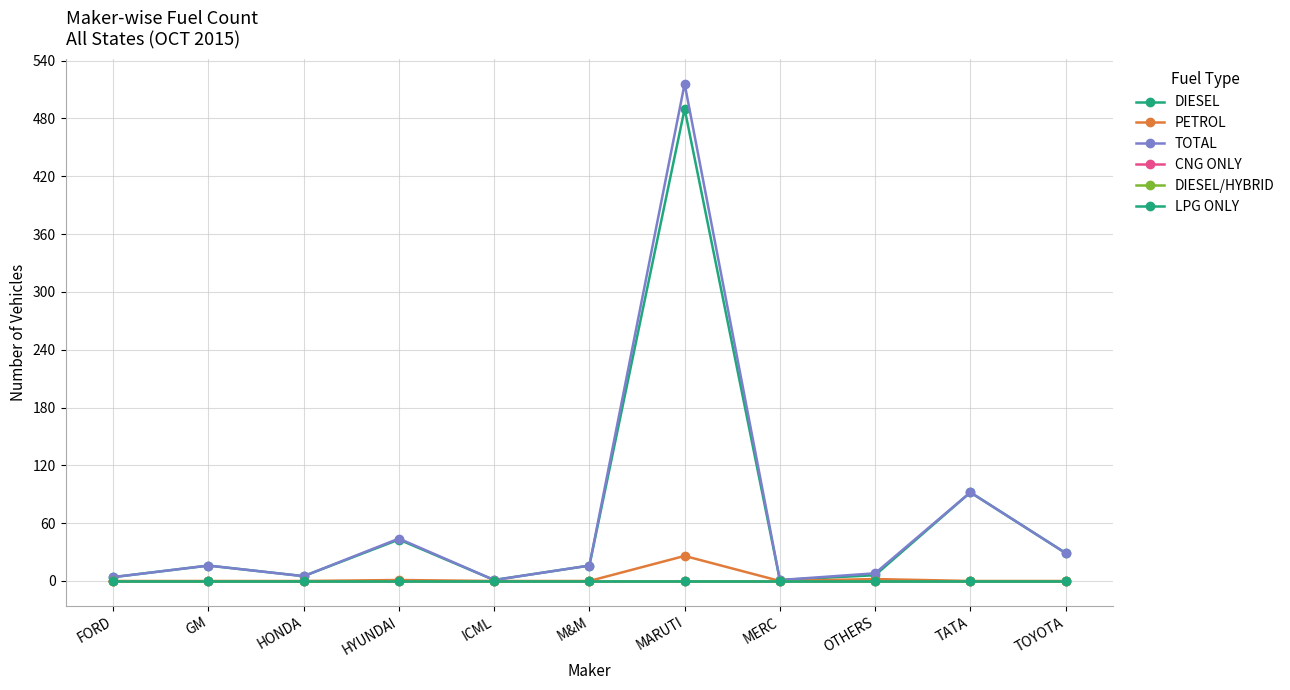

Reading right to left, extract all data points from this chart.

DIESEL: TOYOTA=29	TATA=92	OTHERS=6	MERC=1	MARUTI=490	M&M=16	ICML=1	HYUNDAI=43	HONDA=5	GM=16	FORD=4
PETROL: TOYOTA=0	TATA=0	OTHERS=2	MERC=0	MARUTI=26	M&M=0	ICML=0	HYUNDAI=1	HONDA=0	GM=0	FORD=0
TOTAL: TOYOTA=29	TATA=92	OTHERS=8	MERC=1	MARUTI=516	M&M=16	ICML=1	HYUNDAI=44	HONDA=5	GM=16	FORD=4
CNG ONLY: TOYOTA=0	TATA=0	OTHERS=0	MERC=0	MARUTI=0	M&M=0	ICML=0	HYUNDAI=0	HONDA=0	GM=0	FORD=0
DIESEL/HYBRID: TOYOTA=0	TATA=0	OTHERS=0	MERC=0	MARUTI=0	M&M=0	ICML=0	HYUNDAI=0	HONDA=0	GM=0	FORD=0
LPG ONLY: TOYOTA=0	TATA=0	OTHERS=0	MERC=0	MARUTI=0	M&M=0	ICML=0	HYUNDAI=0	HONDA=0	GM=0	FORD=0